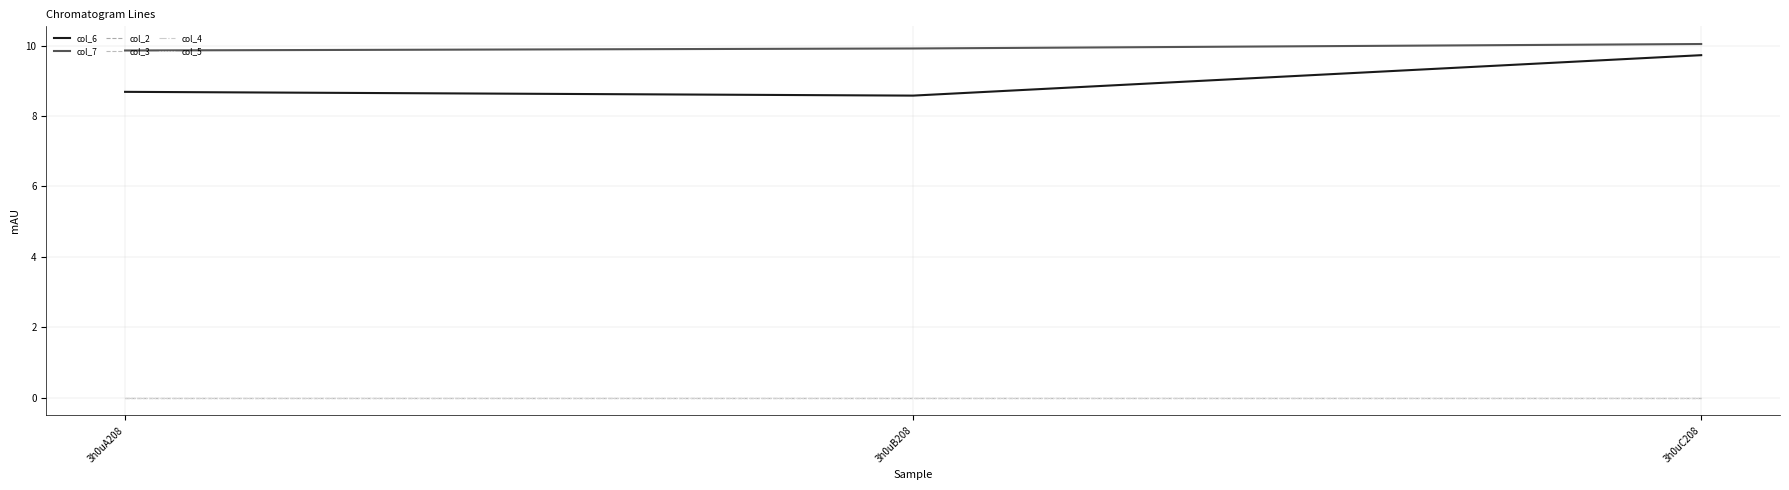

What is the difference between the highest and lowest values at 3h0uA208?

9.9